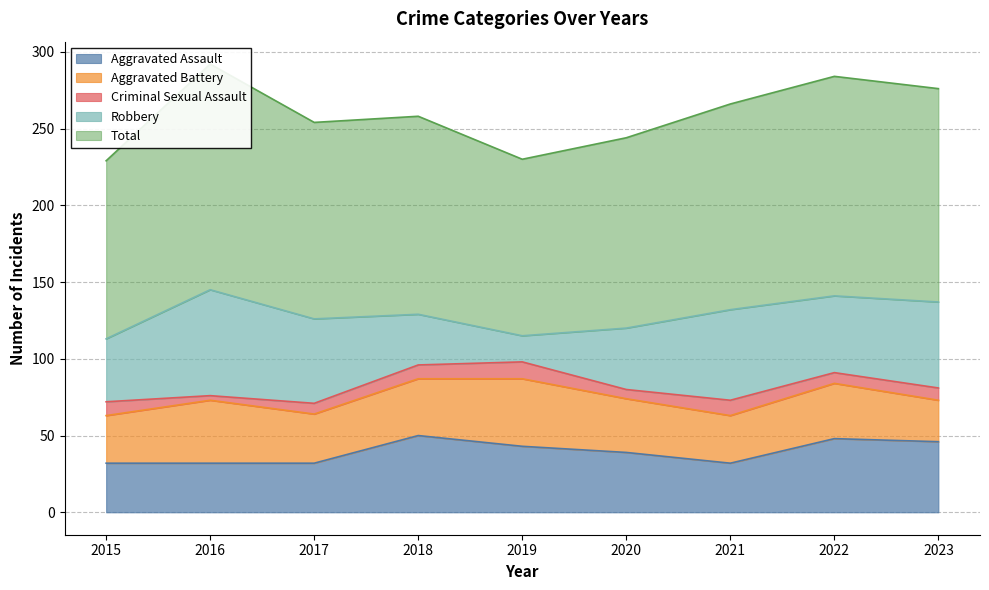

How many distinct data groups are displayed?

5